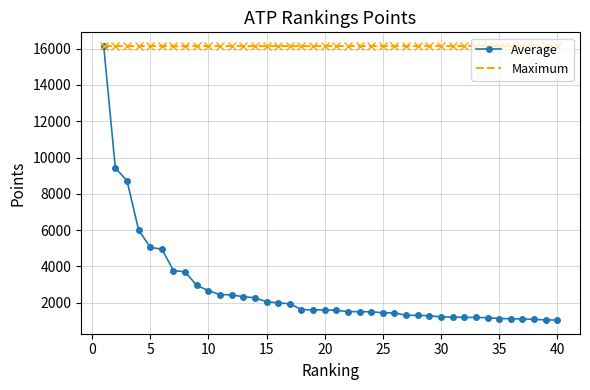

Which series has the widest spread of values?

Average